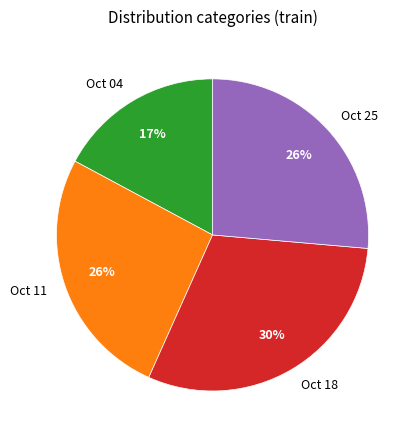

Is there any slice that represents more than half of the pie?

No